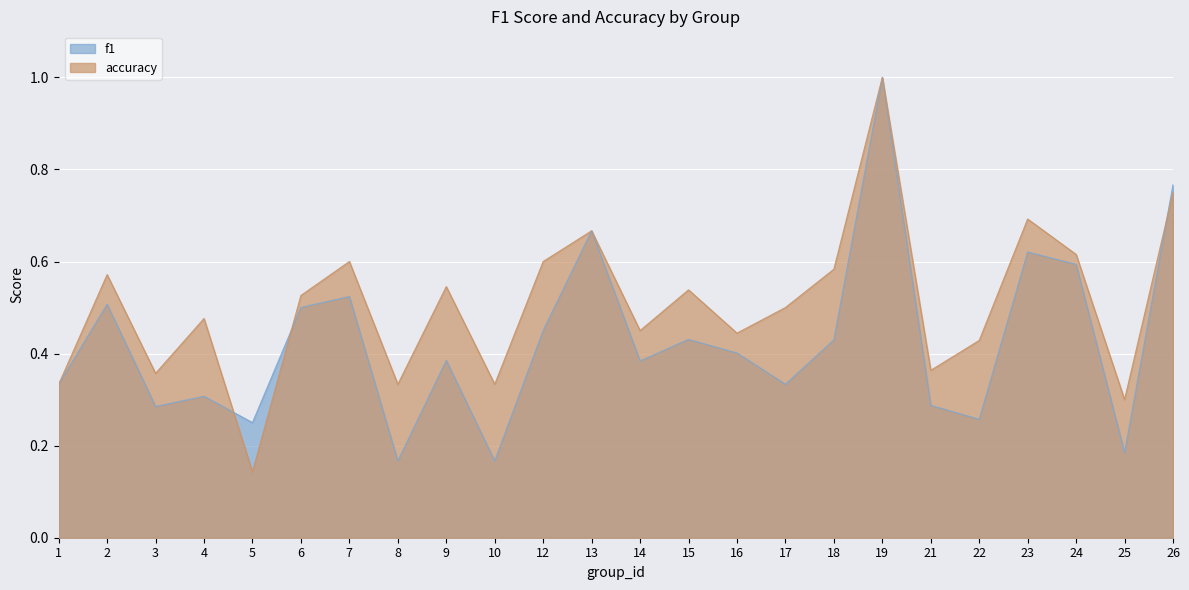

How many intersections are there between f1 and accuracy?

3